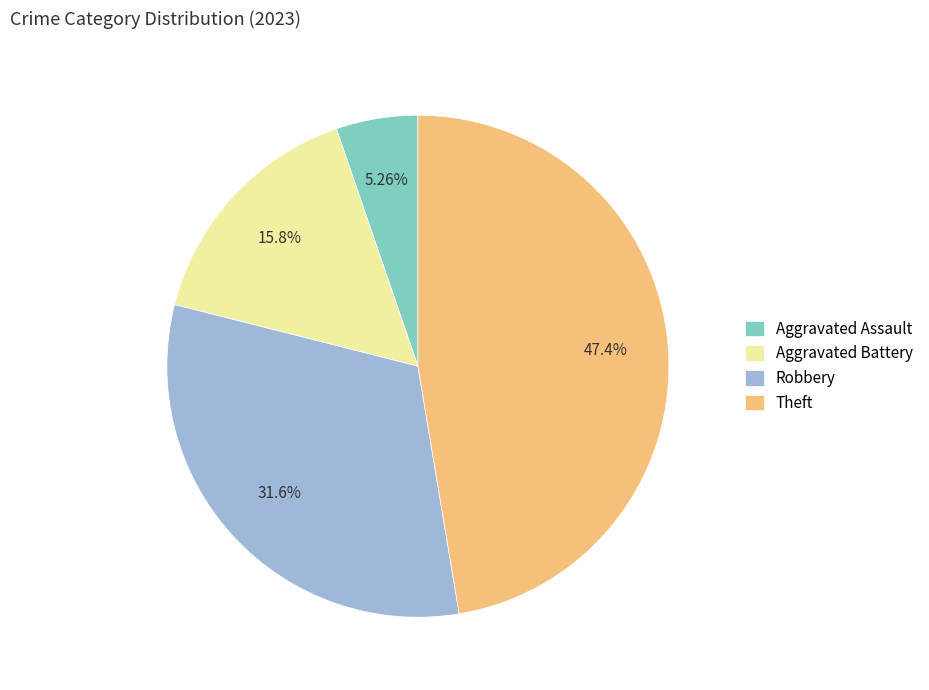

Is Aggravated Battery the majority of the pie?

No